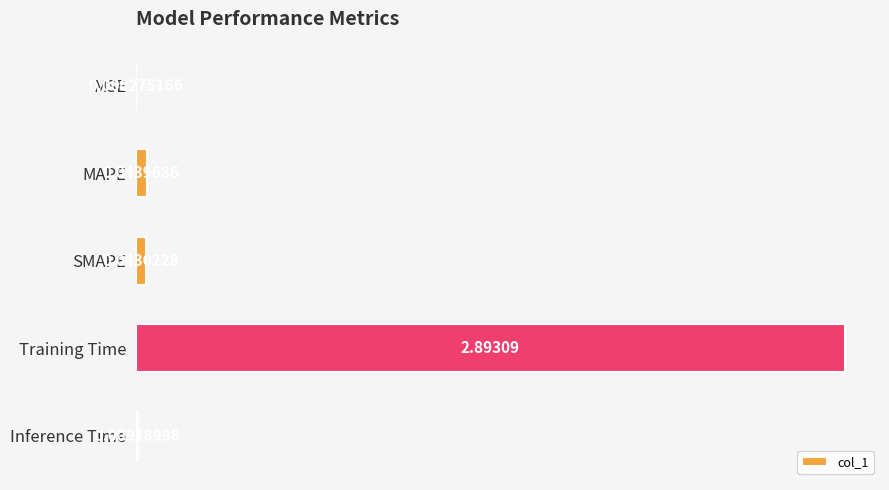

Which has a higher value, Training Time or SMAPE?

Training Time